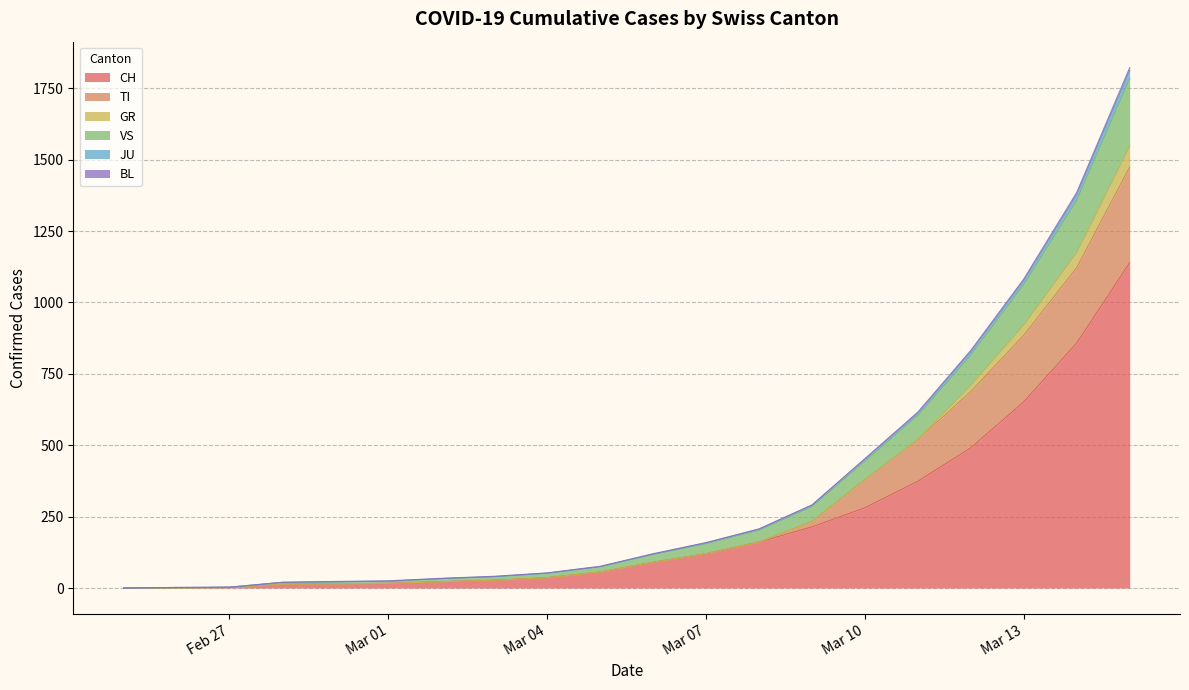

What is the highest value of the CH series?

1139